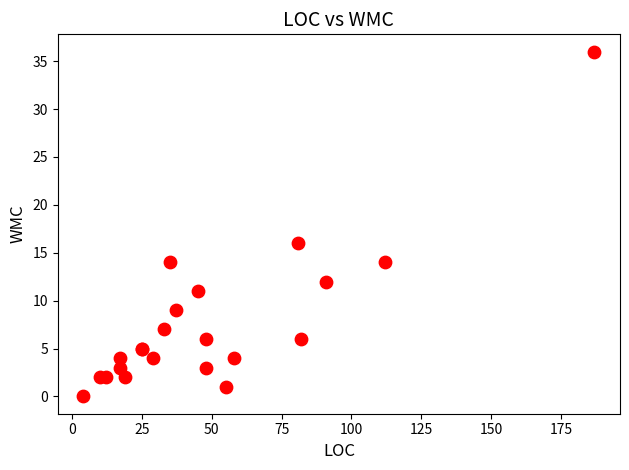

What Y value in the scatter plot is closest to 18?

16